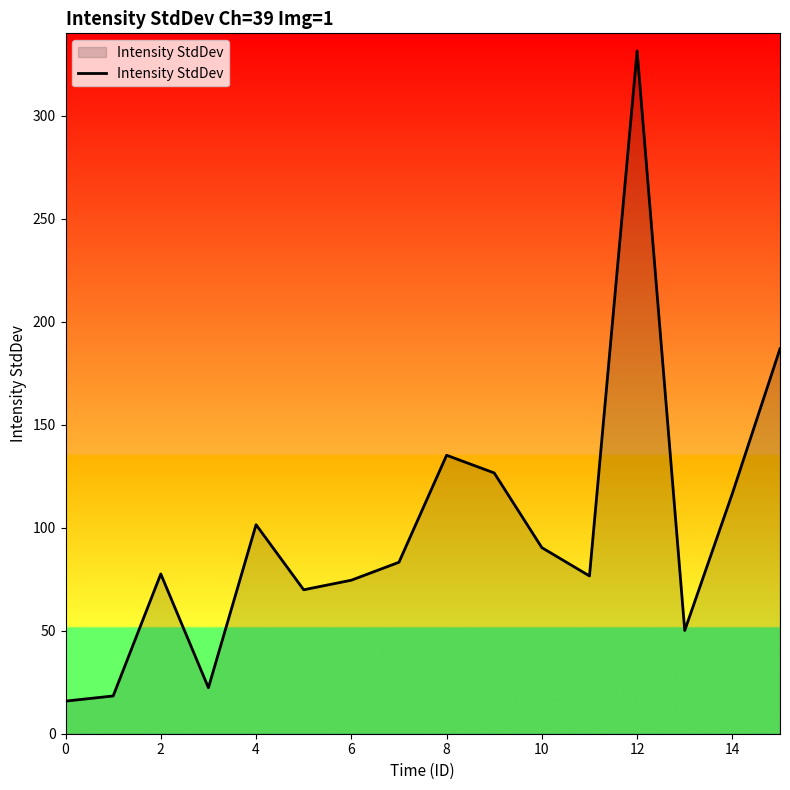

How many lines are shown in the chart?

1